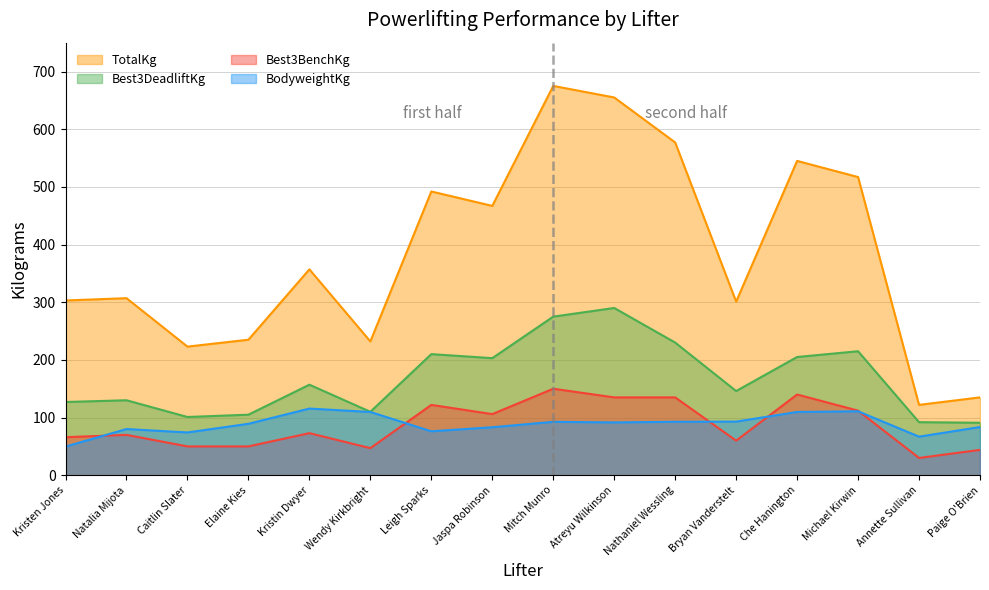

What is the difference between the highest and lowest values at Kristen Jones?

253.3